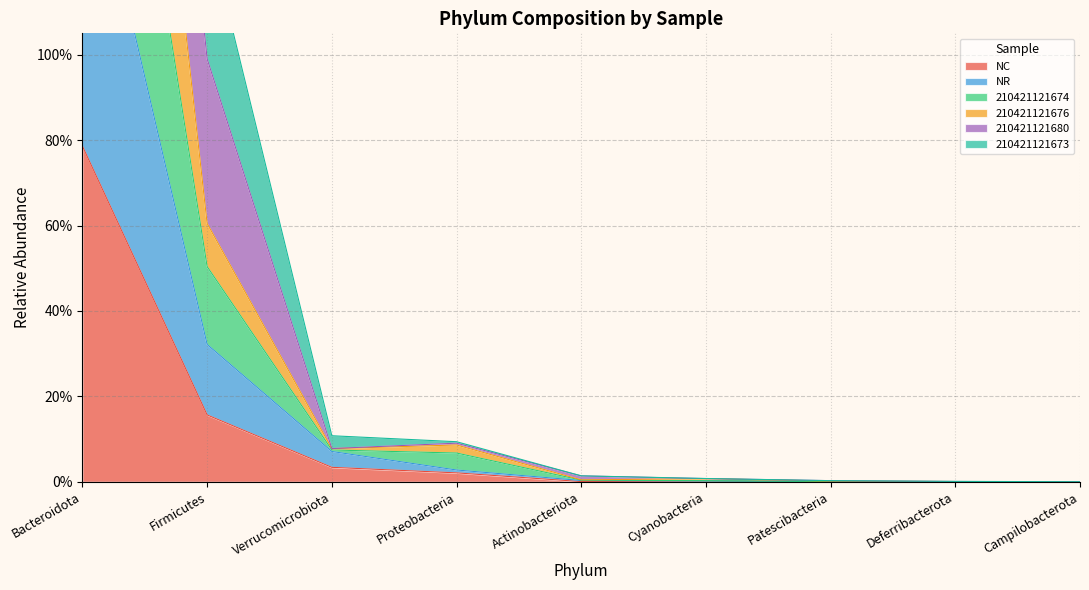

What is the label of the 4th point from the right?

Cyanobacteria